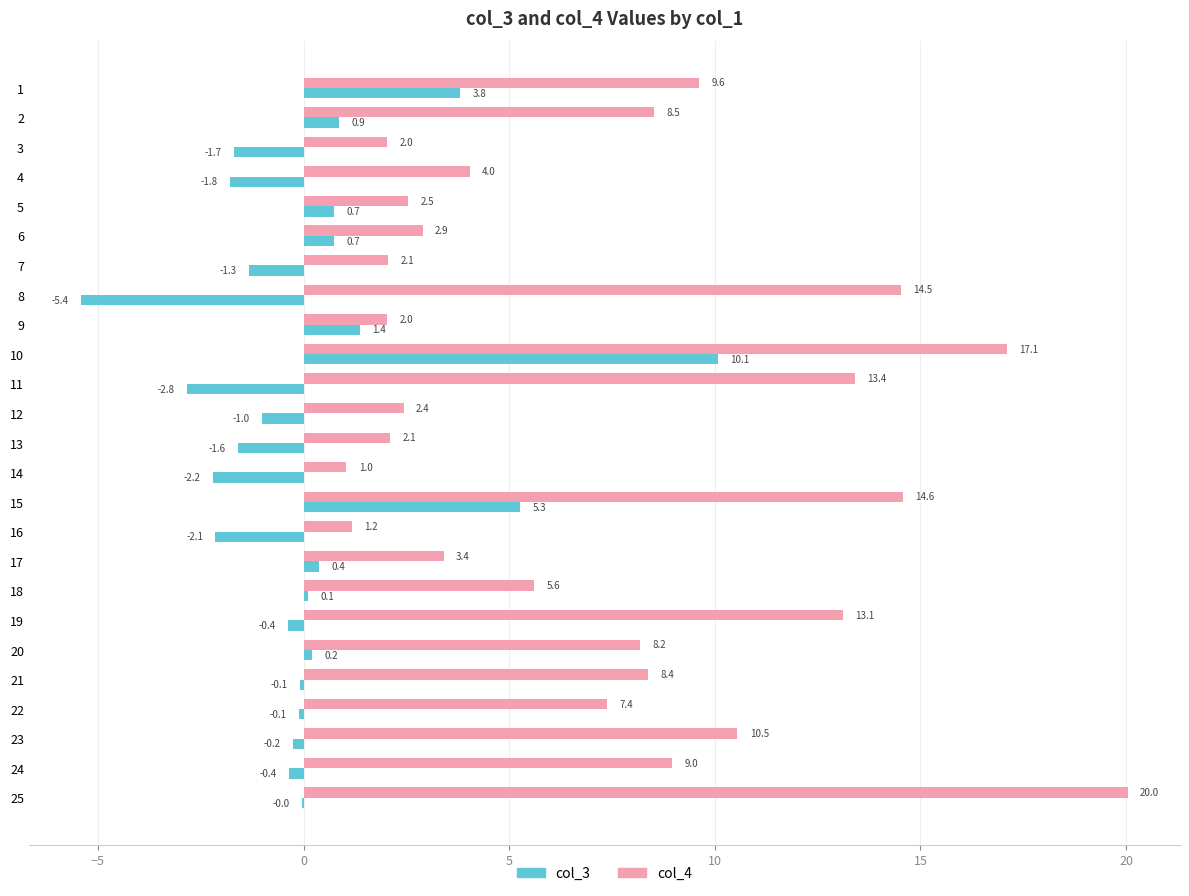

Which category has the highest value in the col_3 series?

10